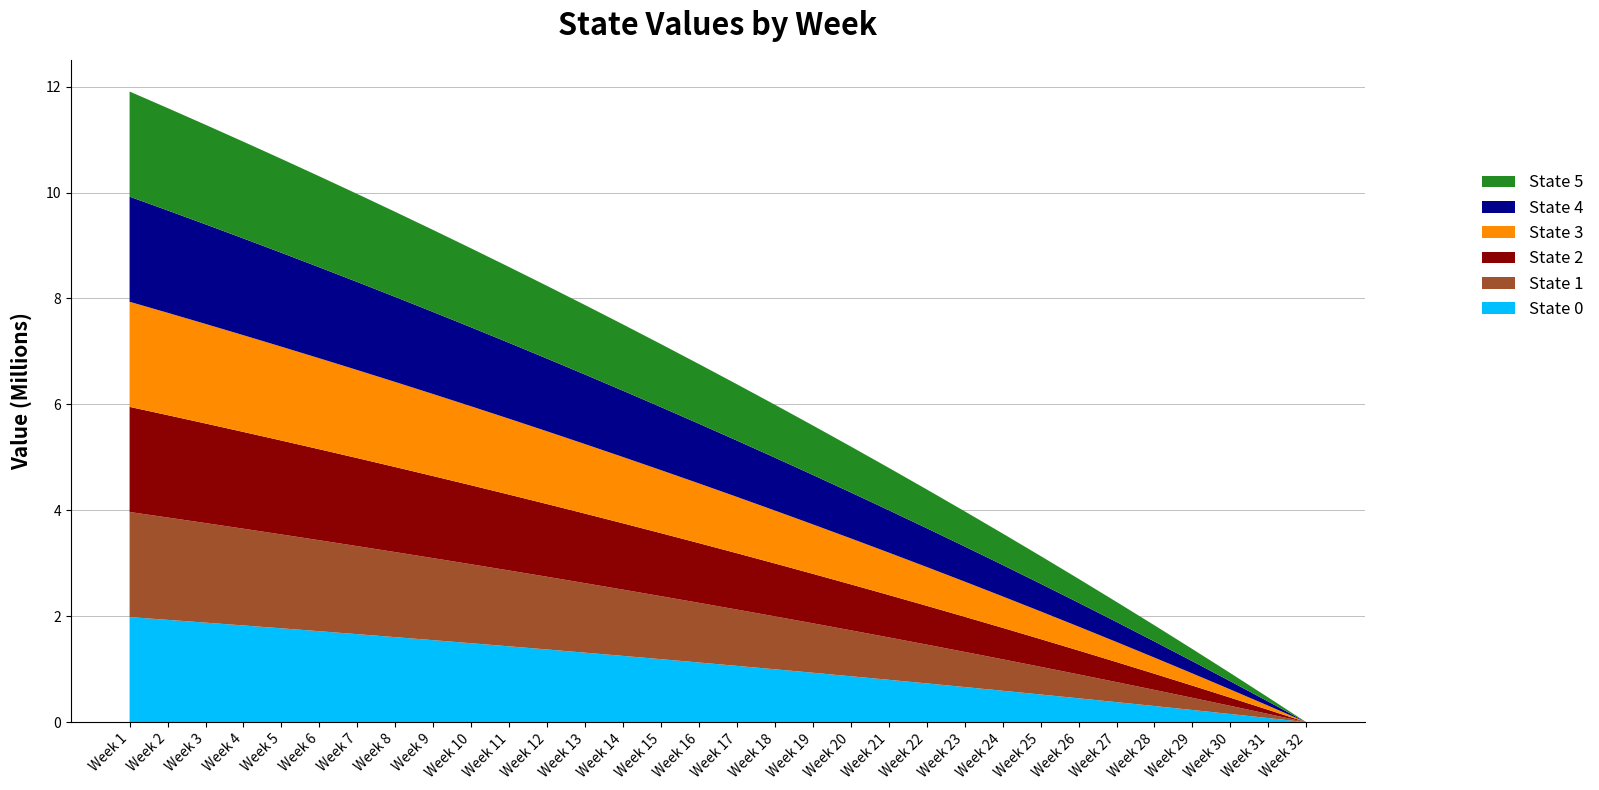

Reading left to right, list all the values displayed in this chart.

State 0: Week 1=1984595.0	Week 2=1932659.9	Week 3=1880011.9	Week 4=1826648.5	Week 5=1772561.5	Week 6=1717741.7	Week 7=1662179.5	Week 8=1605865.1	Week 9=1548788.3	Week 10=1490939.0	Week 11=1432306.7	Week 12=1372880.9	Week 13=1312650.9	Week 14=1251605.8	Week 15=1189734.7	Week 16=1127026.2	Week 17=1063469.3	Week 18=999052.2	Week 19=933763.6	Week 20=867591.4	Week 21=800523.9	Week 22=732546.1	Week 23=663645.3	Week 24=593809.1	Week 25=523024.7	Week 26=451279.4	Week 27=378560.1	Week 28=304853.6	Week 29=230146.3	Week 30=154424.9	Week 31=77675.5	Week 32=0.0
State 1: Week 1=1984604.2	Week 2=1932669.0	Week 3=1880021.0	Week 4=1826657.5	Week 5=1772570.5	Week 6=1717750.7	Week 7=1662188.5	Week 8=1605874.1	Week 9=1548797.3	Week 10=1490948.0	Week 11=1432315.7	Week 12=1372889.9	Week 13=1312659.9	Week 14=1251614.8	Week 15=1189743.7	Week 16=1127035.2	Week 17=1063478.2	Week 18=999061.2	Week 19=933772.6	Week 20=867600.4	Week 21=800532.9	Week 22=732555.0	Week 23=663654.3	Week 24=593818.1	Week 25=523033.7	Week 26=451288.4	Week 27=378569.1	Week 28=304862.5	Week 29=230155.3	Week 30=154433.9	Week 31=77684.5	Week 32=0.0
State 2: Week 1=1984613.4	Week 2=1932678.1	Week 3=1880030.0	Week 4=1826666.5	Week 5=1772579.5	Week 6=1717759.7	Week 7=1662197.5	Week 8=1605883.1	Week 9=1548806.3	Week 10=1490957.0	Week 11=1432324.7	Week 12=1372898.9	Week 13=1312668.9	Week 14=1251623.8	Week 15=1189752.6	Week 16=1127044.2	Week 17=1063487.2	Week 18=999070.2	Week 19=933781.5	Week 20=867609.4	Week 21=800541.9	Week 22=732564.0	Week 23=663663.2	Week 24=593827.0	Week 25=523042.7	Week 26=451297.4	Week 27=378578.1	Week 28=304871.5	Week 29=230164.3	Week 30=154442.9	Week 31=77693.4	Week 32=0.0
State 3: Week 1=1984622.6	Week 2=1932687.2	Week 3=1880039.1	Week 4=1826675.6	Week 5=1772588.5	Week 6=1717768.7	Week 7=1662206.5	Week 8=1605892.1	Week 9=1548815.3	Week 10=1490966.0	Week 11=1432333.7	Week 12=1372907.9	Week 13=1312677.9	Week 14=1251632.8	Week 15=1189761.6	Week 16=1127053.2	Week 17=1063496.2	Week 18=999079.2	Week 19=933790.5	Week 20=867618.4	Week 21=800550.9	Week 22=732573.0	Week 23=663672.2	Week 24=593836.0	Week 25=523051.7	Week 26=451306.4	Week 27=378587.1	Week 28=304880.5	Week 29=230173.3	Week 30=154451.9	Week 31=77702.4	Week 32=0.0
State 4: Week 1=1984631.8	Week 2=1932696.2	Week 3=1880048.1	Week 4=1826684.6	Week 5=1772597.6	Week 6=1717777.7	Week 7=1662215.6	Week 8=1605901.1	Week 9=1548824.3	Week 10=1490975.0	Week 11=1432342.7	Week 12=1372916.9	Week 13=1312686.9	Week 14=1251641.8	Week 15=1189770.6	Week 16=1127062.2	Week 17=1063505.2	Week 18=999088.2	Week 19=933799.5	Week 20=867627.4	Week 21=800559.9	Week 22=732582.0	Week 23=663681.2	Week 24=593845.0	Week 25=523060.7	Week 26=451315.4	Week 27=378596.1	Week 28=304889.5	Week 29=230182.3	Week 30=154460.8	Week 31=77711.4	Week 32=0.0
State 5: Week 1=1984640.9	Week 2=1932705.3	Week 3=1880057.2	Week 4=1826693.6	Week 5=1772606.6	Week 6=1717786.8	Week 7=1662224.6	Week 8=1605910.1	Week 9=1548833.3	Week 10=1490984.0	Week 11=1432351.7	Week 12=1372925.9	Week 13=1312695.9	Week 14=1251650.8	Week 15=1189779.6	Week 16=1127071.2	Week 17=1063514.2	Week 18=999097.2	Week 19=933808.5	Week 20=867636.4	Week 21=800568.9	Week 22=732591.0	Week 23=663690.2	Week 24=593854.0	Week 25=523069.7	Week 26=451324.4	Week 27=378605.0	Week 28=304898.5	Week 29=230191.3	Week 30=154469.8	Week 31=77720.4	Week 32=0.0